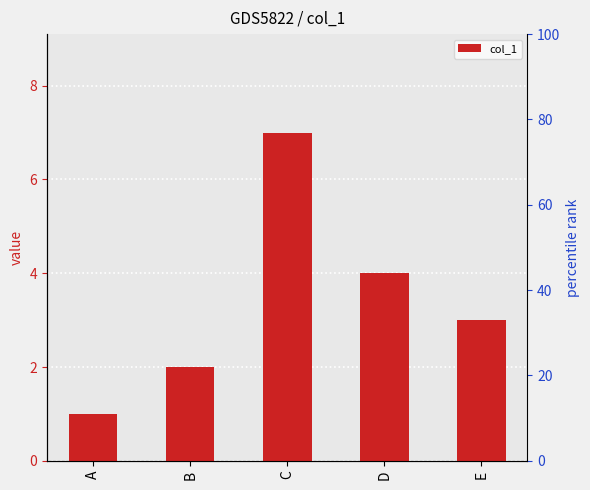

Does the chart contain stacked bars?

No